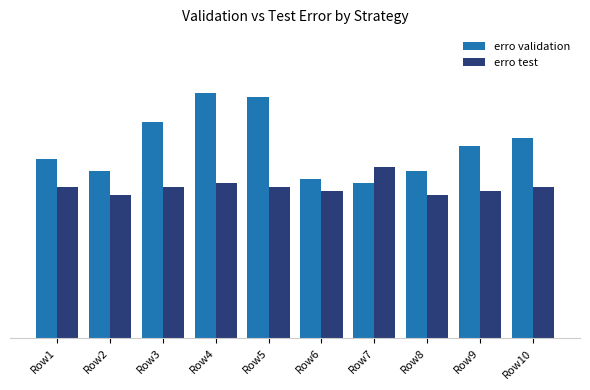

Rank the categories by erro test value from highest to lowest.

Row7, Row4, Row1, Row3, Row5, Row10, Row6, Row9, Row2, Row8